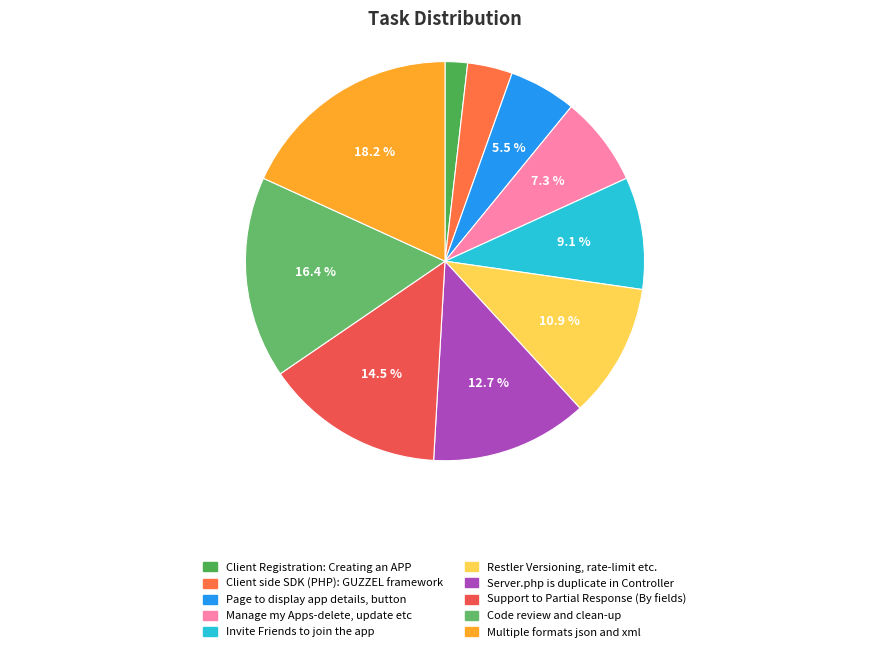

To the nearest percent, what portion does Server.php is duplicate in Controller represent?

13%